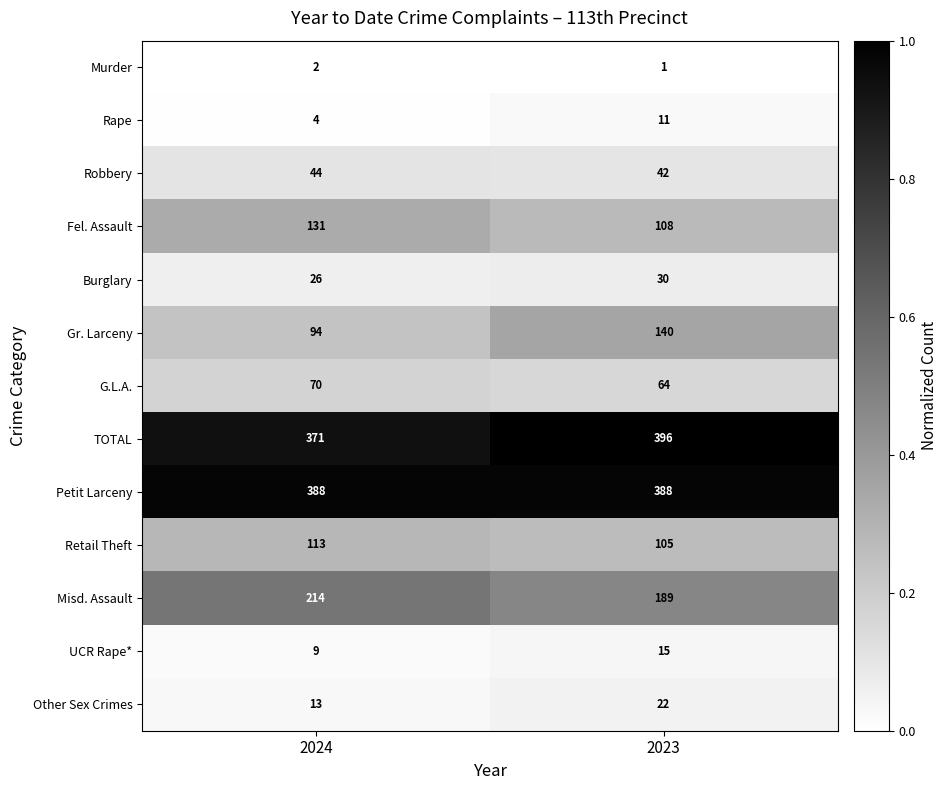

The value of TOTAL at 2023 is 396. True or false?

True